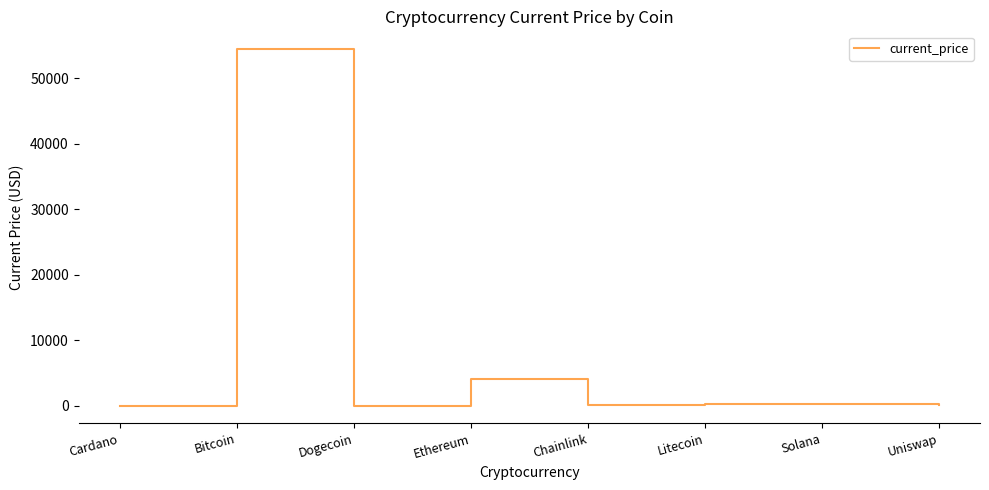

How many distinct data groups are displayed?

1